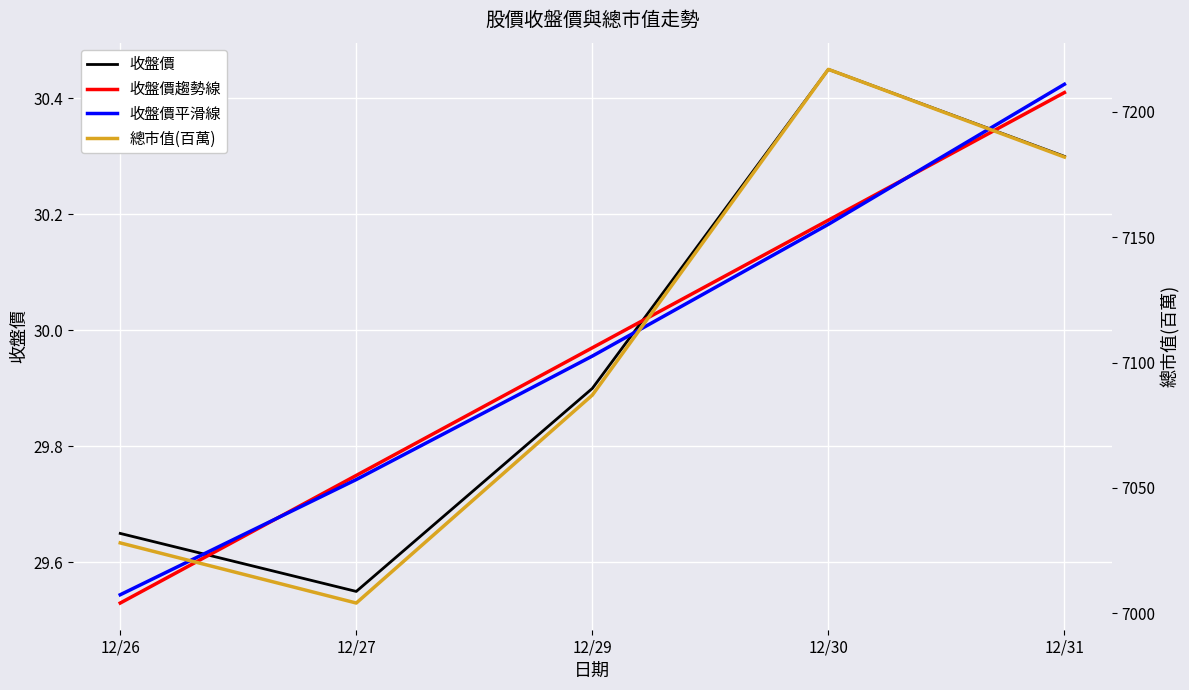

After their last crossing, which series has the higher values: 收盤價 or 收盤價趨勢線?

收盤價趨勢線